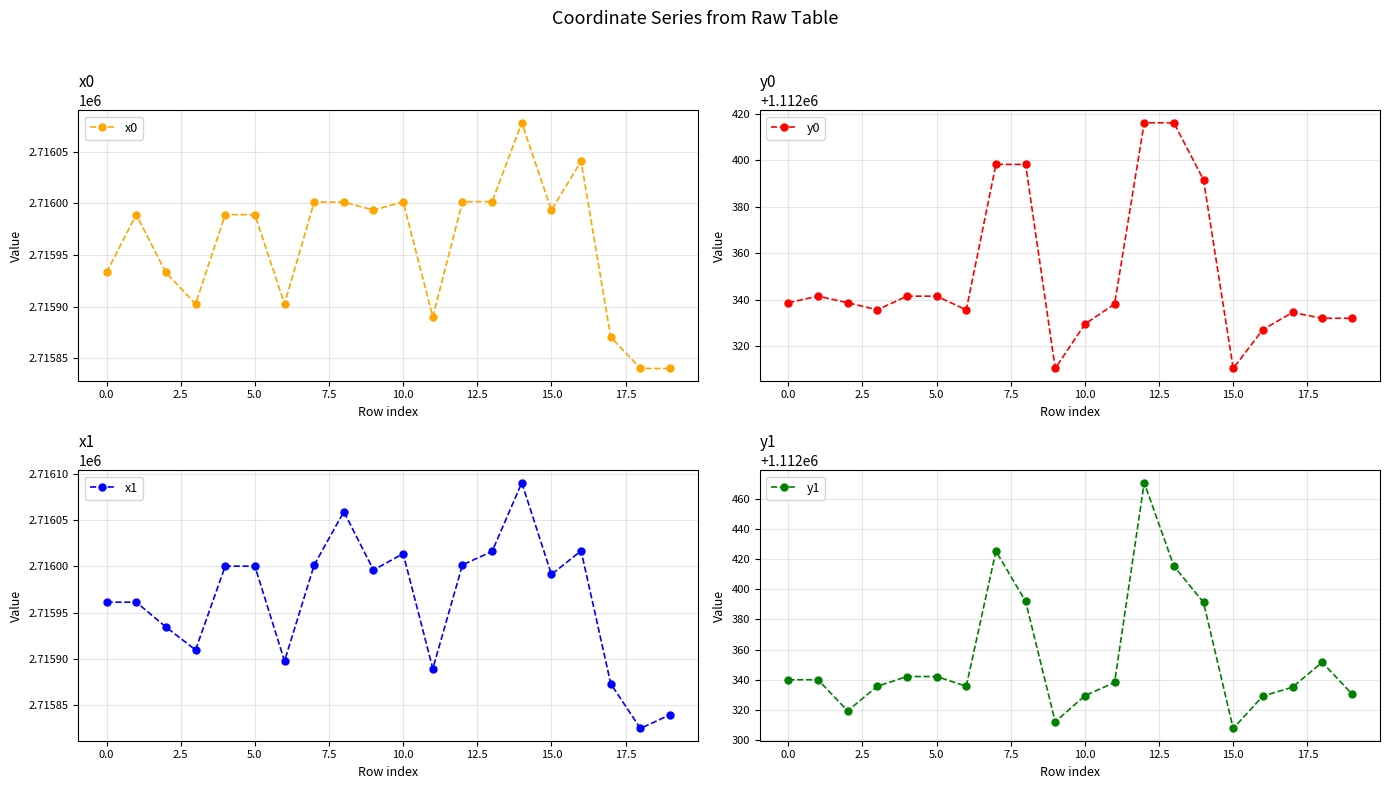

List the series in order of their peak value, highest first.

x1, x0, y1, y0